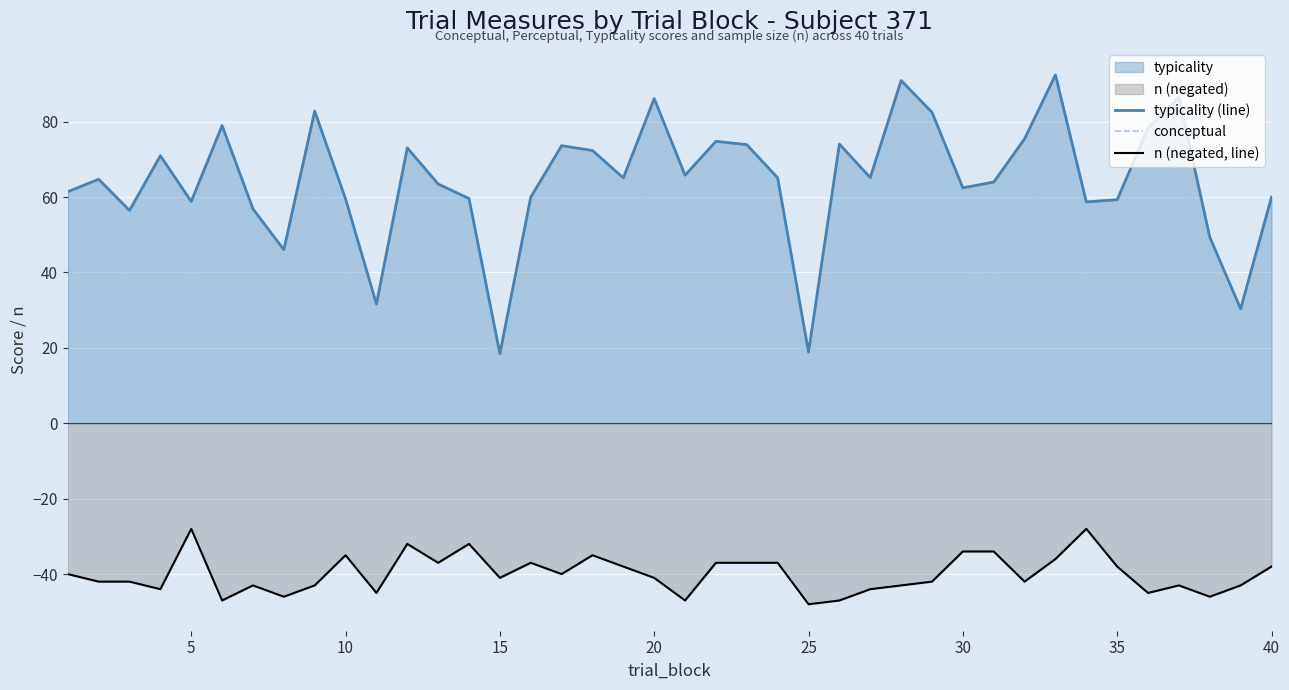

True or false: conceptual and n (negated, line) intersect in this chart.

False